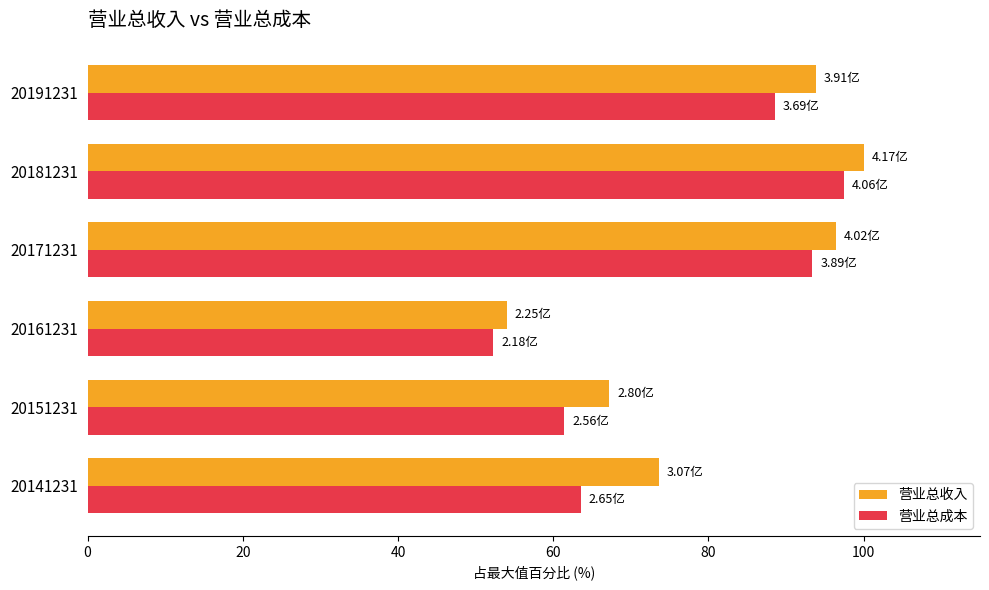

Which series changed the most between 20141231 and 20181231?

营业总成本